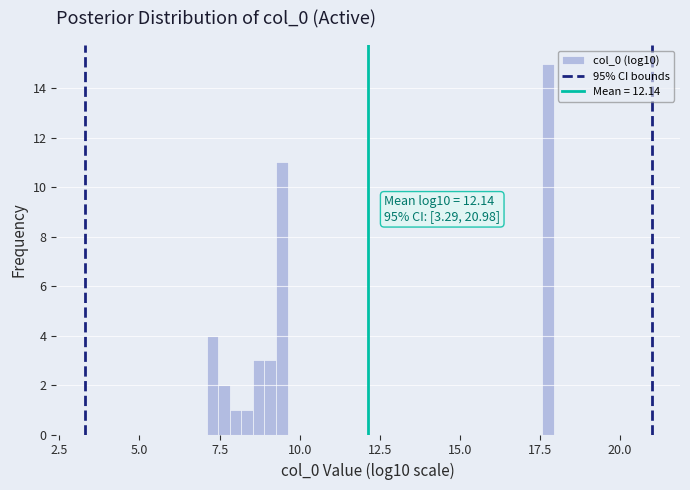

Around what value on the x-axis is the tallest bar? Give the approximate position of its centre, as read against the axis.

18.0